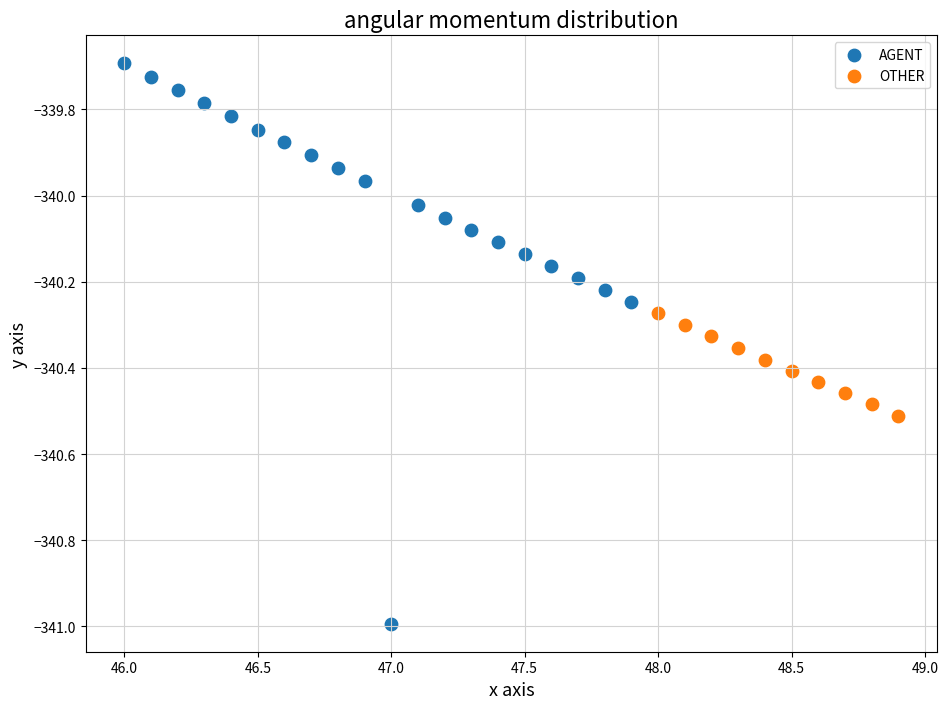

Which series has the widest spread of Y values?

AGENT